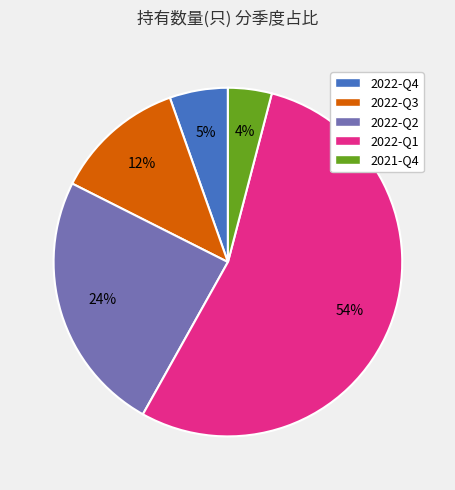

Is there any slice that represents more than half of the pie?

Yes